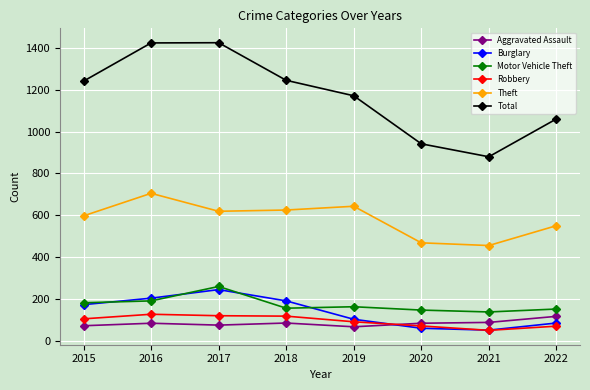

At how many categories does at least one series exceed 740?

8